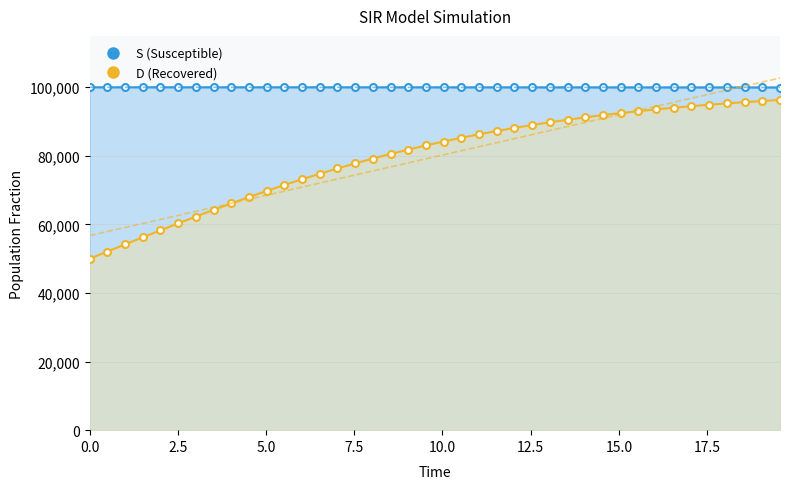

How many lines are shown in the chart?

2